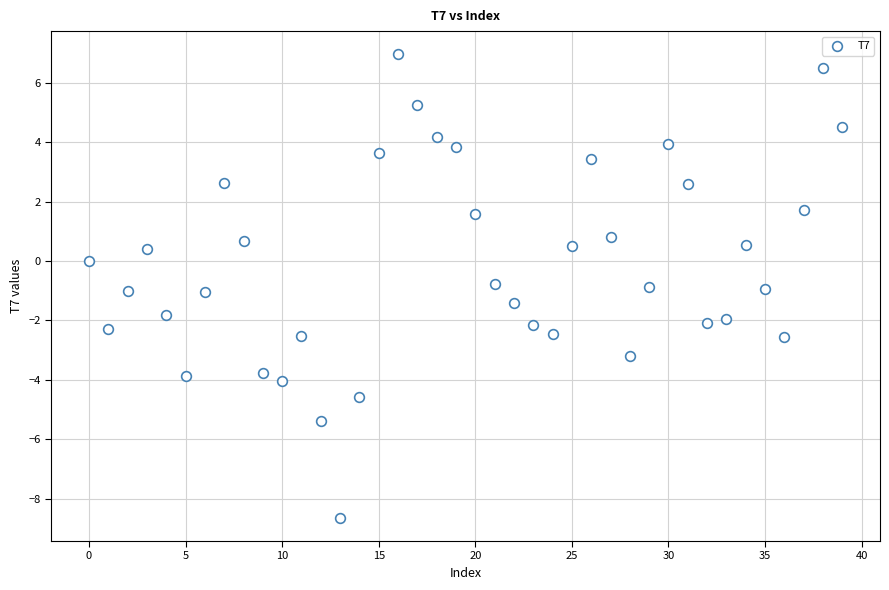

What is the range of Y values (max minus min)?

15.6